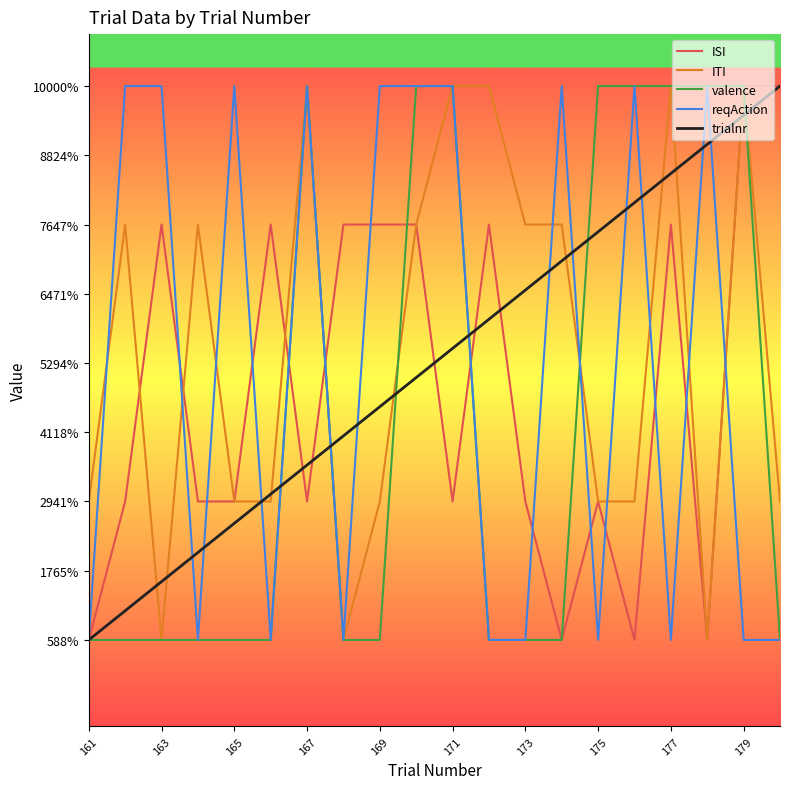

What are all the series names shown in the legend?

ISI, ITI, valence, reqAction, trialnr